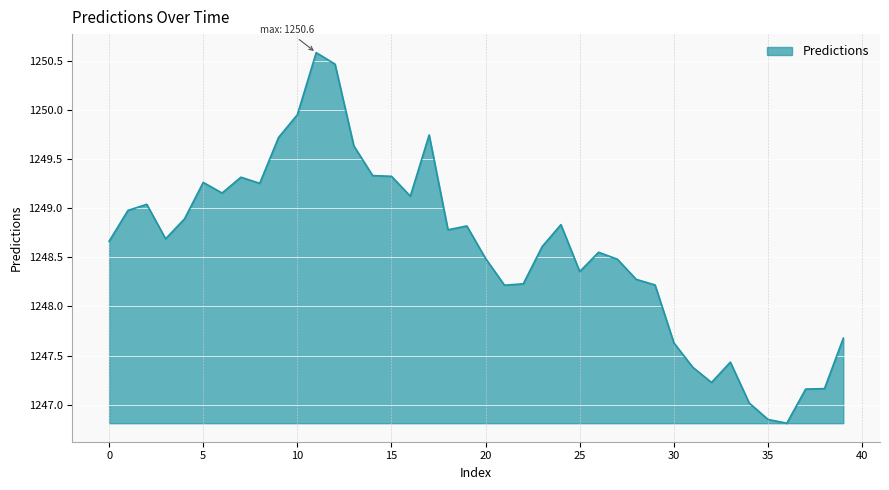

At which category does the data reach its first local valley?

3